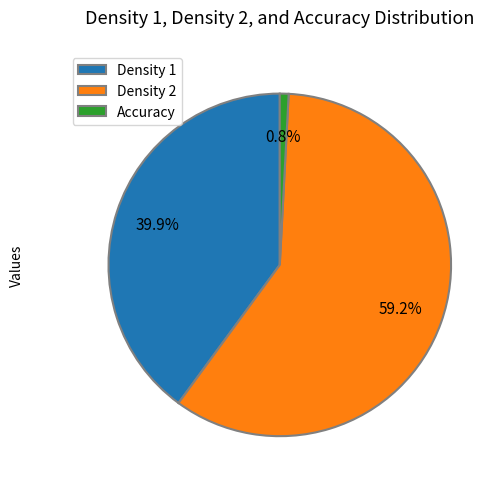

Does Density 2 account for over 50% of the chart?

Yes